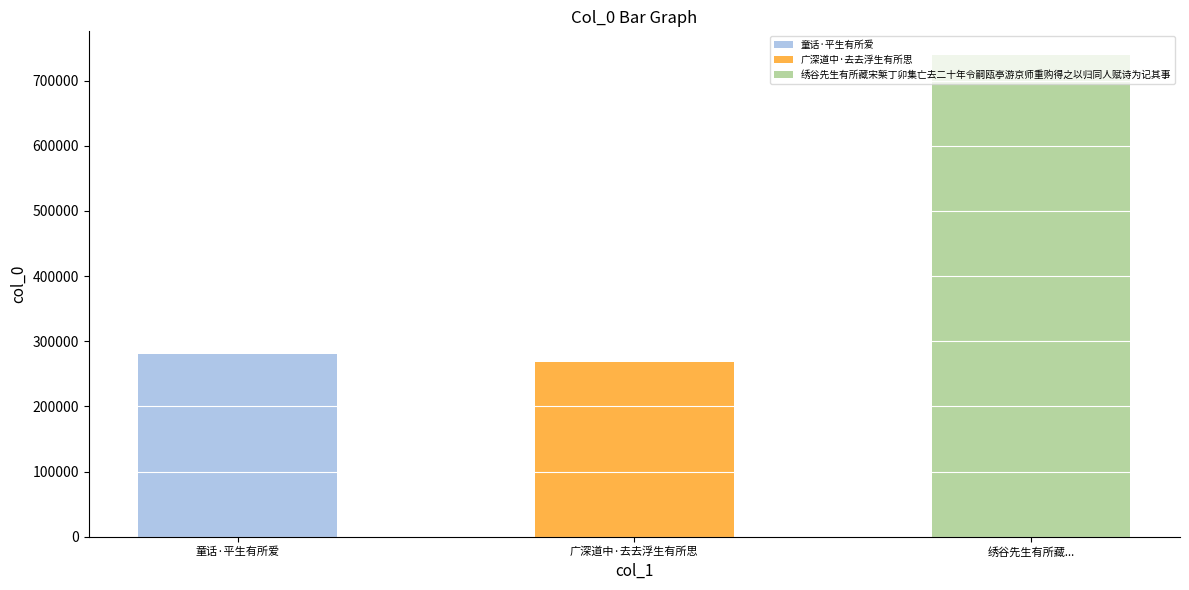

What value does the data have at 童话·平生有所爱, to the nearest 100?

280200